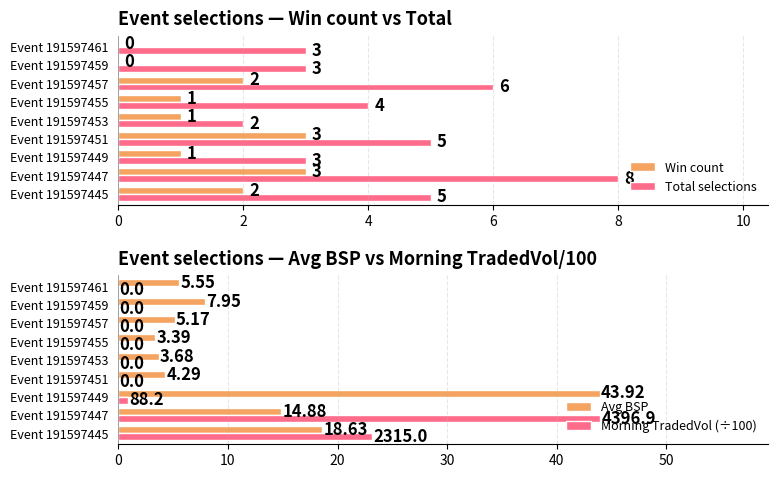

What are all the series names shown in the legend?

Win count, Total selections, Avg BSP, Morning TradedVol (÷100)